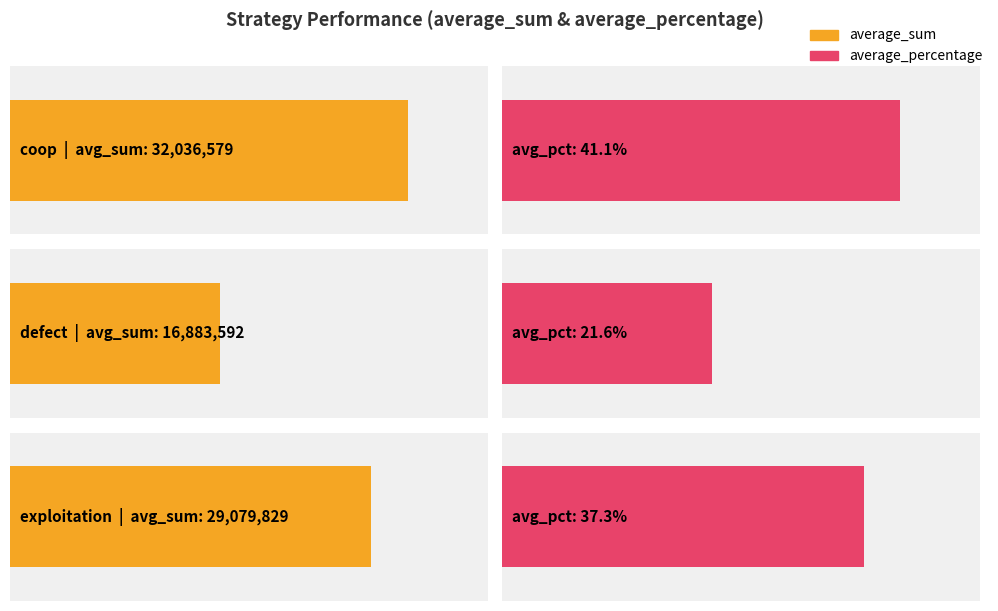

What is the greatest value displayed?

32036579.0